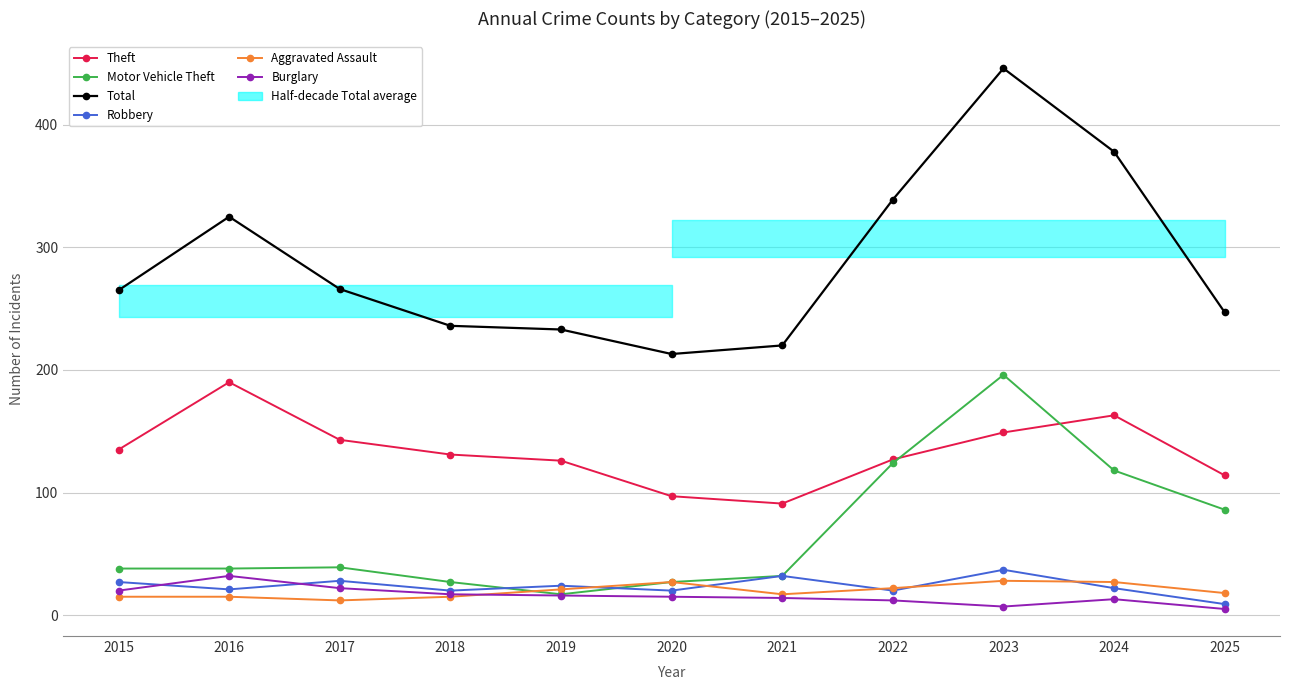

What is the difference between the maximum and second lowest values in the Theft series?

93